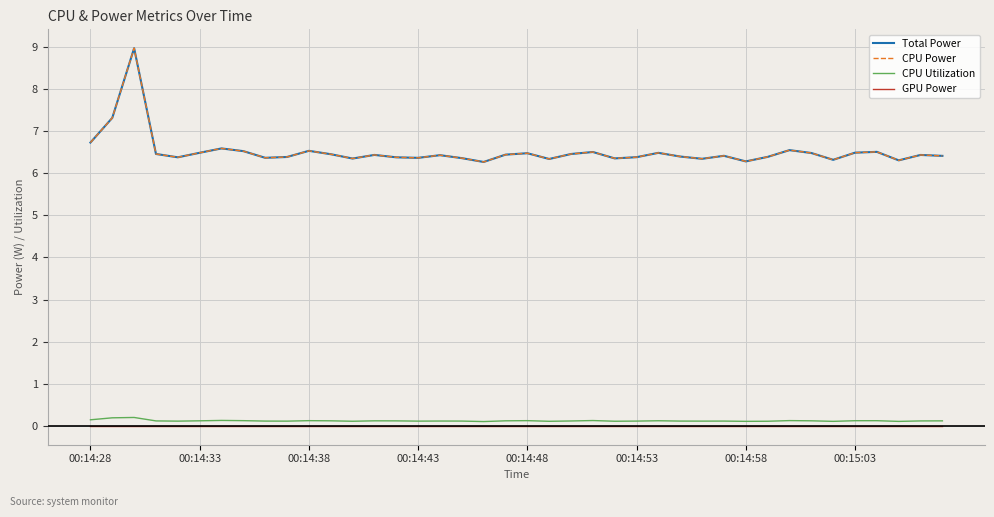

Is this an area chart (filled region under the line)?

No